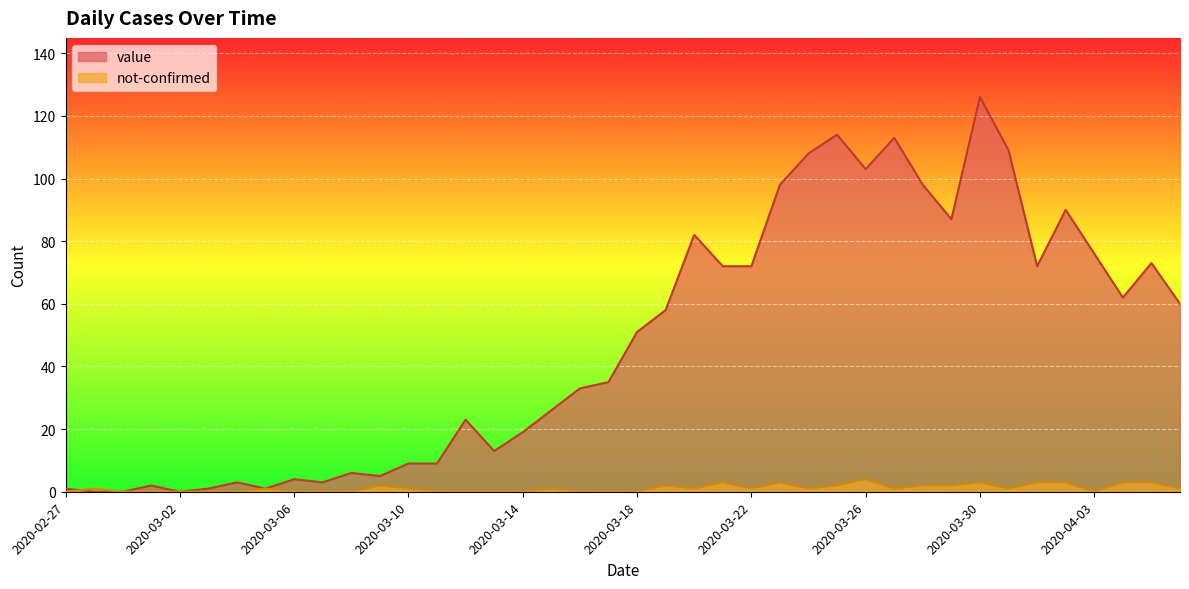

True or false: not-confirmed has more than 1 points higher than both neighbors.

True